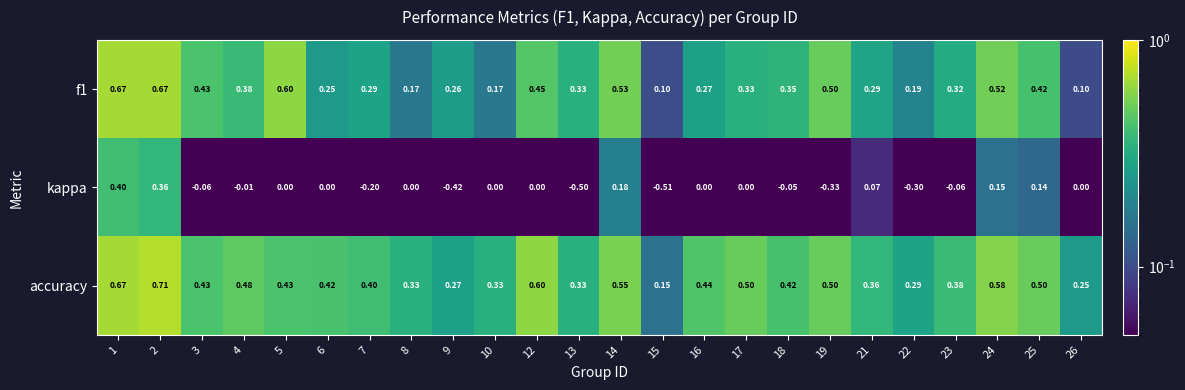

Which series has the largest range (max minus min)?

kappa